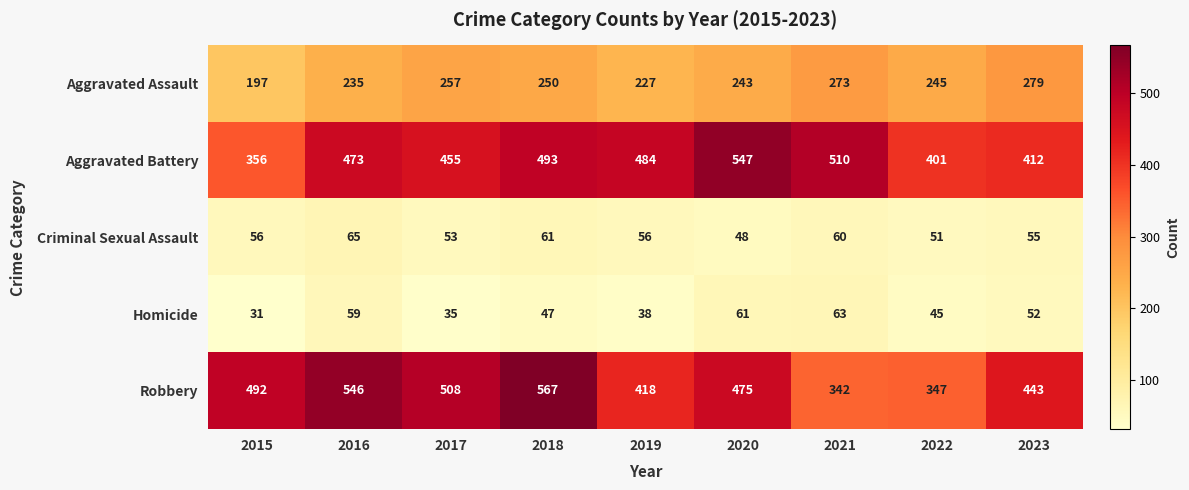

Which category has the highest value in the Homicide series?

2021